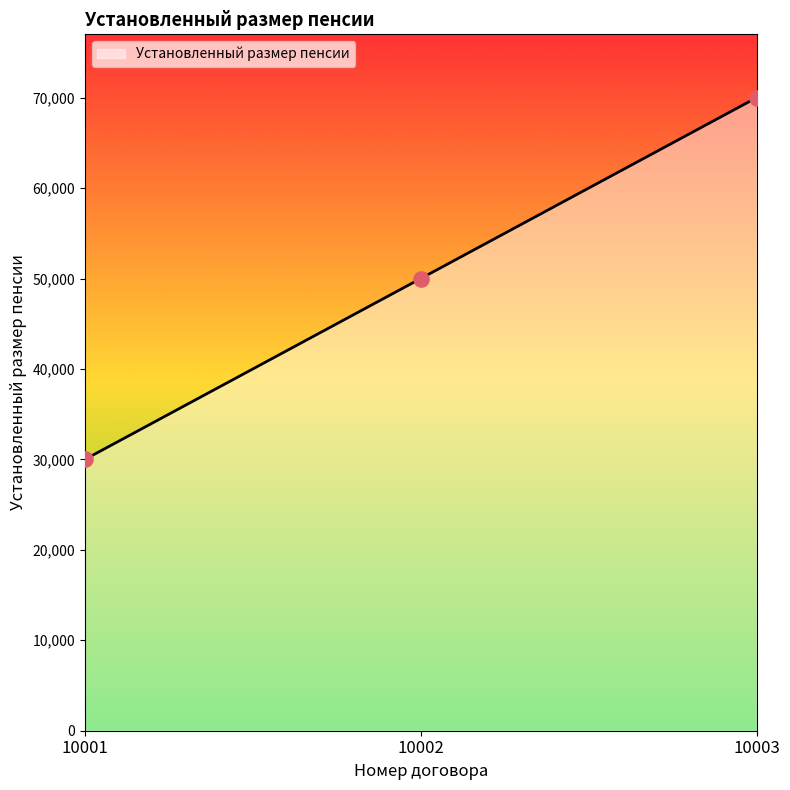

Between 10002 and 10001, which is larger?

10002